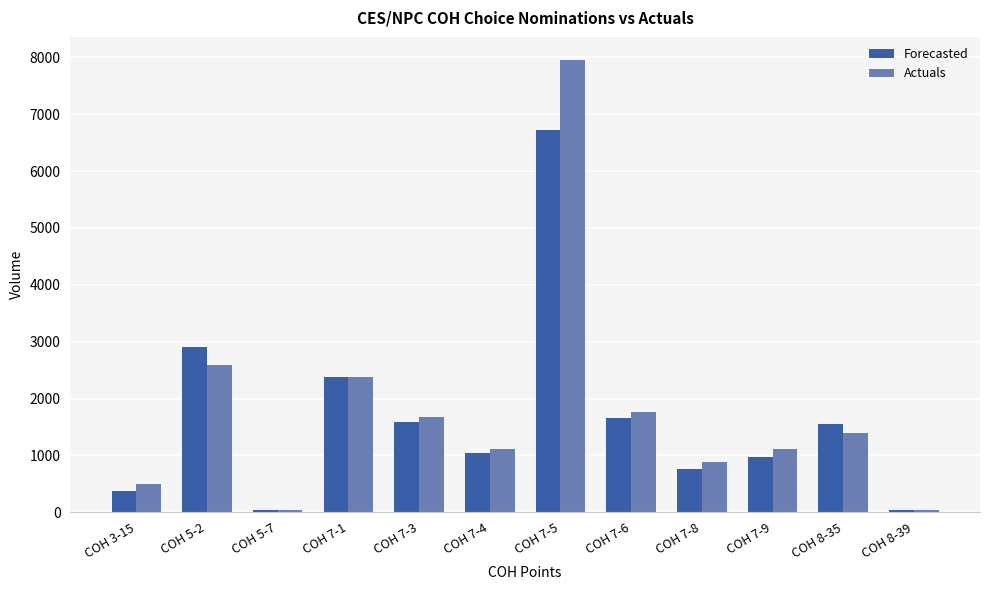

What is the difference between the highest and lowest values at COH 5-2?

321